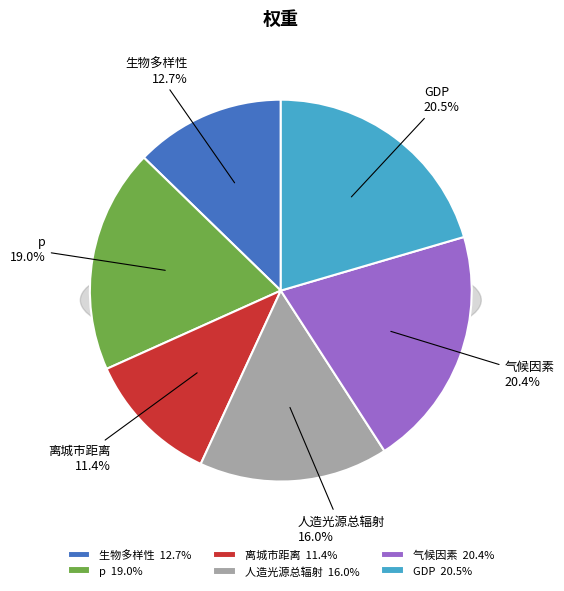

Count the number of slices in the pie.

6